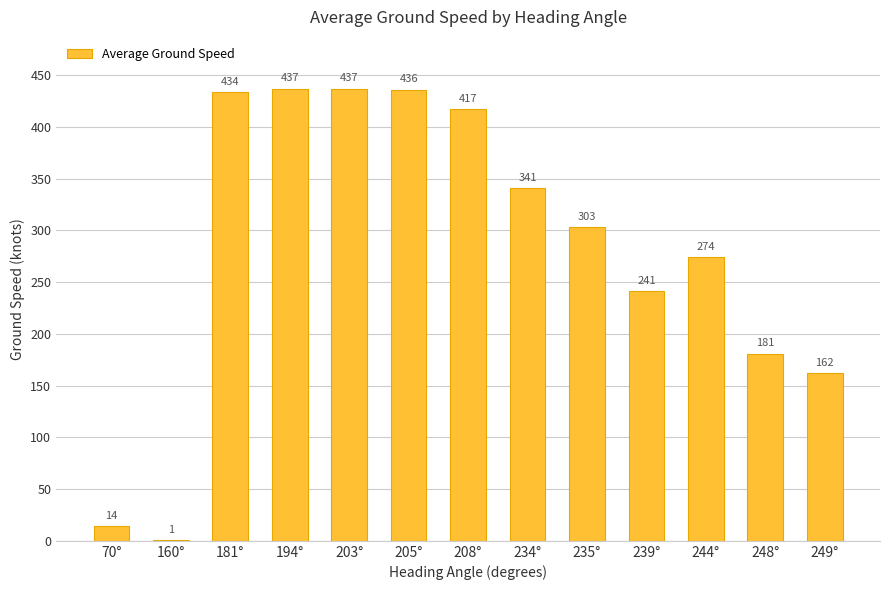

Approximately how many times larger is the value at 208° compared to 249°?

2.6